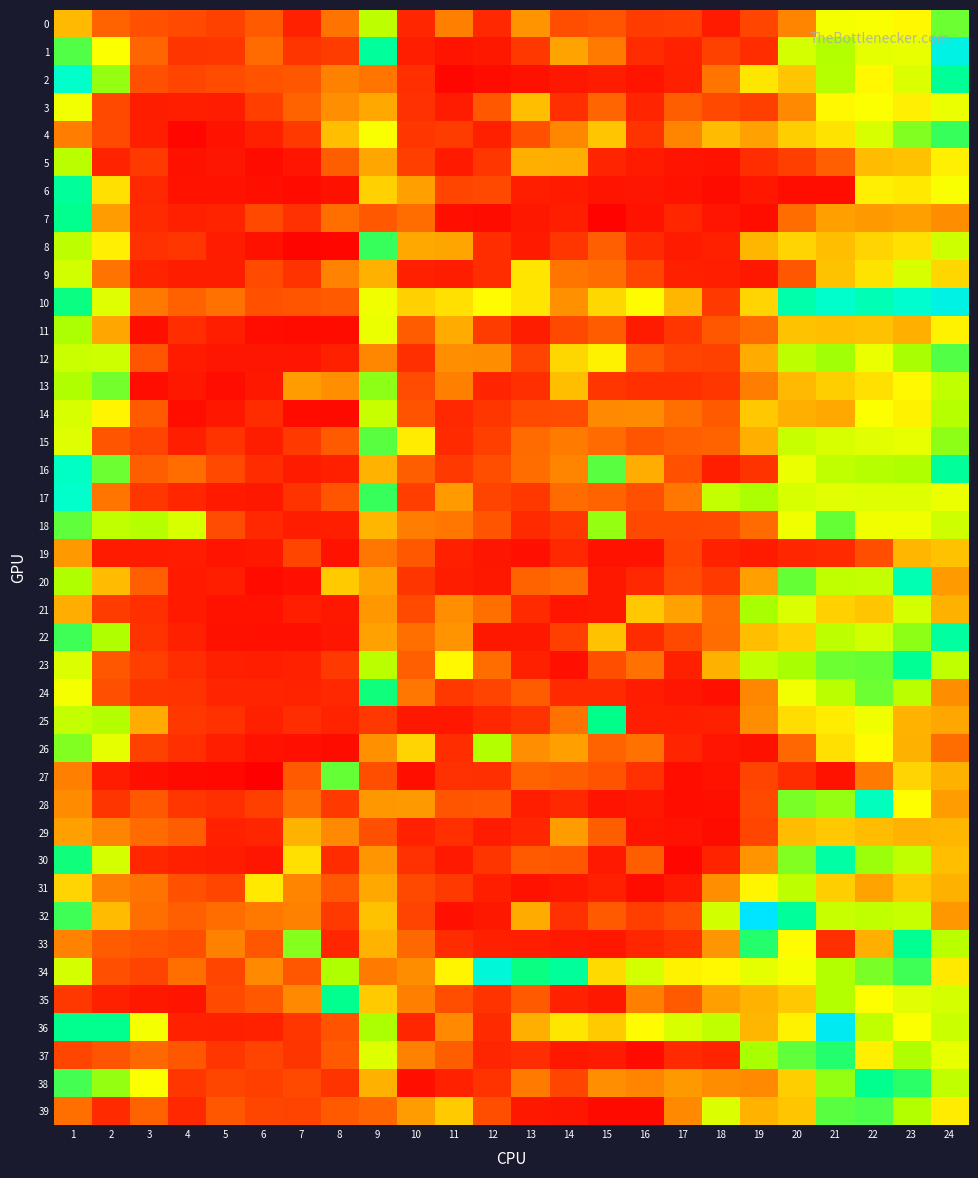

Reading right to left, what are all the values shown in this chart?

0: 24=1.9	23=1.5	22=1.6	21=1.6	20=1.2	19=0.9	18=0.6	17=0.8	16=0.8	15=0.9	14=0.9	13=1.2	12=0.7	11=1.1	10=0.7	9=1.7	8=1.1	7=0.7	6=1.0	5=0.9	4=0.9	3=0.9	2=1.0	1=1.4
1: 24=2.4	23=1.6	22=1.6	21=1.8	20=1.7	19=0.8	18=0.9	17=0.7	16=0.8	15=1.1	14=1.3	13=0.8	12=0.6	11=0.6	10=0.7	9=2.0	8=0.8	7=0.8	6=1.0	5=0.8	4=0.8	3=1.0	2=1.6	1=1.9
2: 24=2.0	23=1.7	22=1.5	21=1.7	20=1.4	19=1.5	18=1.1	17=0.7	16=0.6	15=0.7	14=0.6	13=0.6	12=0.5	11=0.4	10=0.8	9=1.1	8=1.1	7=1.0	6=0.9	5=0.9	4=0.9	3=0.9	2=1.8	1=2.2
3: 24=1.6	23=1.5	22=1.6	21=1.5	20=1.2	19=0.8	18=0.9	17=1.0	16=0.7	15=1.0	14=0.8	13=1.4	12=1.0	11=0.7	10=0.8	9=1.3	8=1.2	7=1.0	6=0.8	5=0.7	4=0.7	3=0.7	2=0.9	1=1.6
4: 24=1.9	23=1.8	22=1.7	21=1.5	20=1.4	19=1.3	18=1.4	17=1.2	16=0.8	15=1.4	14=1.2	13=0.9	12=0.7	11=0.8	10=0.8	9=1.6	8=1.4	7=0.8	6=0.7	5=0.6	4=0.4	3=0.7	2=0.9	1=1.1
5: 24=1.5	23=1.4	22=1.4	21=1.0	20=0.8	19=0.8	18=0.6	17=0.6	16=0.6	15=0.7	14=1.3	13=1.3	12=0.8	11=0.6	10=0.8	9=1.3	8=1.0	7=0.6	6=0.5	5=0.6	4=0.5	3=0.8	2=0.7	1=1.7
6: 24=1.6	23=1.5	22=1.5	21=0.5	20=0.5	19=0.6	18=0.5	17=0.6	16=0.6	15=0.6	14=0.6	13=0.7	12=0.9	11=0.9	10=1.3	9=1.4	8=0.5	7=0.5	6=0.5	5=0.6	4=0.6	3=0.7	2=1.5	1=2.0
7: 24=1.2	23=1.3	22=1.2	21=1.3	20=1.1	19=0.5	18=0.6	17=0.7	16=0.6	15=0.4	14=0.7	13=0.6	12=0.5	11=0.5	10=1.1	9=1.0	8=1.1	7=0.8	6=0.9	5=0.7	4=0.7	3=0.7	2=1.3	1=2.0
8: 24=1.7	23=1.5	22=1.4	21=1.4	20=1.4	19=1.4	18=0.7	17=0.6	16=0.7	15=1.0	14=0.8	13=0.6	12=0.8	11=1.3	10=1.3	9=1.9	8=0.4	7=0.4	6=0.5	5=0.6	4=0.8	3=0.8	2=1.5	1=1.7
9: 24=1.5	23=1.7	22=1.5	21=1.4	20=1.0	19=0.6	18=0.7	17=0.7	16=0.9	15=1.1	14=1.1	13=1.5	12=0.8	11=0.7	10=0.7	9=1.3	8=1.1	7=0.8	6=0.9	5=0.7	4=0.7	3=0.7	2=1.1	1=1.7
10: 24=2.4	23=2.2	22=2.1	21=2.2	20=2.1	19=1.4	18=0.8	17=1.4	16=1.5	15=1.4	14=1.2	13=1.5	12=1.6	11=1.5	10=1.4	9=1.6	8=1.0	7=0.9	6=0.9	5=1.1	4=1.0	3=1.1	2=1.6	1=2.0
11: 24=1.5	23=1.3	22=1.4	21=1.4	20=1.4	19=1.0	18=1.0	17=0.8	16=0.6	15=1.0	14=0.9	13=0.7	12=0.8	11=1.3	10=1.0	9=1.6	8=0.5	7=0.5	6=0.5	5=0.7	4=0.8	3=0.5	2=1.3	1=1.8
12: 24=1.9	23=1.8	22=1.6	21=1.8	20=1.7	19=1.3	18=0.9	17=0.9	16=1.0	15=1.5	14=1.5	13=0.9	12=1.2	11=1.2	10=0.8	9=1.2	8=0.7	7=0.6	6=0.6	5=0.6	4=0.6	3=0.9	2=1.7	1=1.7
13: 24=1.7	23=1.5	22=1.5	21=1.4	20=1.4	19=1.1	18=0.8	17=0.8	16=0.8	15=0.8	14=1.4	13=0.8	12=0.7	11=1.1	10=0.9	9=1.8	8=1.2	7=1.3	6=0.6	5=0.5	4=0.6	3=0.5	2=1.8	1=1.8
14: 24=1.7	23=1.5	22=1.6	21=1.3	20=1.3	19=1.4	18=1.0	17=1.1	16=1.2	15=1.2	14=0.9	13=0.9	12=0.8	11=0.7	10=0.9	9=1.7	8=0.5	7=0.5	6=0.8	5=0.6	4=0.5	3=1.0	2=1.5	1=1.7
15: 24=1.8	23=1.6	22=1.6	21=1.7	20=1.7	19=1.3	18=1.0	17=1.0	16=0.9	15=1.0	14=1.1	13=1.0	12=0.8	11=0.7	10=1.5	9=1.9	8=1.0	7=0.8	6=0.7	5=0.8	4=0.7	3=0.9	2=0.9	1=1.6
16: 24=2.0	23=1.8	22=1.7	21=1.7	20=1.6	19=0.8	18=0.7	17=0.9	16=1.3	15=1.9	14=1.2	13=1.0	12=0.9	11=0.8	10=1.0	9=1.3	8=0.7	7=0.6	6=0.8	5=0.9	4=1.0	3=1.0	2=1.9	1=2.2
17: 24=1.6	23=1.6	22=1.6	21=1.6	20=1.7	19=1.8	18=1.7	17=1.1	16=0.9	15=1.0	14=1.0	13=0.8	12=0.9	11=1.2	10=0.8	9=1.9	8=0.9	7=0.8	6=0.6	5=0.6	4=0.7	3=0.8	2=1.1	1=2.2
18: 24=1.7	23=1.6	22=1.6	21=1.9	20=1.6	19=1.0	18=0.9	17=0.9	16=0.9	15=1.8	14=0.8	13=0.7	12=0.9	11=1.1	10=1.1	9=1.4	8=0.7	7=0.7	6=0.7	5=0.9	4=1.7	3=1.7	2=1.7	1=1.9
19: 24=1.4	23=1.4	22=0.9	21=0.7	20=0.7	19=0.6	18=0.7	17=0.9	16=0.6	15=0.6	14=0.7	13=0.5	12=0.6	11=0.7	10=1.0	9=1.1	8=0.6	7=0.9	6=0.6	5=0.6	4=0.7	3=0.6	2=0.6	1=1.2
20: 24=1.2	23=2.1	22=1.7	21=1.7	20=1.9	19=1.3	18=0.8	17=0.9	16=0.7	15=0.6	14=1.0	13=1.0	12=0.6	11=0.7	10=0.8	9=1.3	8=1.4	7=0.5	6=0.5	5=0.7	4=0.6	3=1.0	2=1.4	1=1.8
21: 24=1.3	23=1.7	22=1.4	21=1.4	20=1.7	19=1.8	18=1.1	17=1.3	16=1.4	15=0.6	14=0.6	13=0.7	12=1.1	11=1.2	10=0.9	9=1.2	8=0.6	7=0.7	6=0.6	5=0.6	4=0.6	3=0.8	2=0.8	1=1.3
22: 24=2.1	23=1.8	22=1.7	21=1.7	20=1.4	19=1.4	18=1.0	17=0.9	16=0.8	15=1.4	14=0.8	13=0.6	12=0.6	11=1.2	10=1.1	9=1.3	8=0.6	7=0.5	6=0.5	5=0.5	4=0.7	3=0.8	2=1.8	1=1.9
23: 24=1.7	23=2.0	22=1.9	21=1.9	20=1.8	19=1.7	18=1.3	17=0.7	16=1.1	15=0.9	14=0.5	13=0.7	12=1.0	11=1.5	10=1.0	9=1.7	8=0.8	7=0.7	6=0.7	5=0.7	4=0.8	3=0.8	2=1.0	1=1.6
24: 24=1.2	23=1.7	22=1.9	21=1.7	20=1.6	19=1.2	18=0.5	17=0.6	16=0.7	15=0.7	14=0.7	13=1.0	12=0.9	11=0.8	10=1.1	9=2.0	8=0.7	7=0.7	6=0.7	5=0.7	4=0.8	3=0.8	2=0.9	1=1.6
25: 24=1.3	23=1.4	22=1.6	21=1.5	20=1.5	19=1.2	18=0.7	17=0.7	16=0.7	15=2.0	14=1.1	13=0.8	12=0.7	11=0.6	10=0.6	9=0.8	8=0.7	7=0.8	6=0.7	5=0.8	4=0.8	3=1.3	2=1.8	1=1.7
26: 24=1.0	23=1.3	22=1.5	21=1.5	20=1.0	19=0.5	18=0.6	17=0.7	16=1.1	15=1.0	14=1.3	13=1.2	12=1.8	11=0.8	10=1.4	9=1.2	8=0.5	7=0.5	6=0.6	5=0.7	4=0.8	3=0.8	2=1.6	1=1.8
27: 24=1.3	23=1.4	22=1.1	21=0.6	20=0.8	19=0.9	18=0.6	17=0.5	16=0.8	15=0.9	14=1.0	13=1.0	12=0.8	11=0.8	10=0.5	9=0.9	8=1.9	7=1.0	6=0.4	5=0.5	4=0.5	3=0.5	2=0.7	1=1.1
28: 24=1.3	23=1.6	22=2.2	21=1.8	20=1.8	19=0.9	18=0.5	17=0.5	16=0.6	15=0.6	14=0.7	13=0.7	12=1.0	11=0.9	10=1.2	9=1.2	8=0.8	7=1.0	6=0.8	5=0.8	4=0.8	3=1.0	2=0.8	1=1.2
29: 24=1.4	23=1.3	22=1.4	21=1.4	20=1.4	19=0.9	18=0.5	17=0.6	16=0.6	15=1.0	14=1.3	13=0.7	12=0.6	11=0.8	10=0.7	9=0.9	8=1.2	7=1.3	6=0.7	5=0.7	4=1.0	3=1.0	2=1.2	1=1.3
30: 24=1.4	23=1.7	22=1.8	21=2.1	20=1.8	19=1.2	18=0.7	17=0.5	16=1.0	15=0.6	14=1.0	13=1.0	12=0.8	11=0.6	10=0.8	9=1.2	8=0.7	7=1.5	6=0.6	5=0.7	4=0.7	3=0.7	2=1.7	1=2.0
31: 24=1.3	23=1.4	22=1.3	21=1.4	20=1.7	19=1.5	18=1.2	17=0.6	16=0.5	15=0.7	14=0.6	13=0.6	12=0.7	11=0.8	10=0.9	9=1.3	8=1.0	7=1.2	6=1.5	5=0.9	4=0.9	3=1.1	2=1.1	1=1.4
32: 24=1.2	23=1.7	22=1.7	21=1.7	20=2.0	19=2.5	18=1.7	17=0.9	16=0.8	15=1.0	14=0.8	13=1.3	12=0.6	11=0.5	10=0.9	9=1.4	8=0.8	7=1.1	6=1.1	5=1.0	4=1.0	3=1.1	2=1.4	1=1.9
33: 24=1.7	23=2.0	22=1.3	21=0.8	20=1.6	19=1.9	18=1.2	17=0.8	16=0.7	15=0.6	14=0.6	13=0.7	12=0.7	11=0.8	10=1.0	9=1.3	8=0.7	7=1.8	6=1.0	5=1.1	4=0.9	3=0.9	2=1.0	1=1.1
34: 24=1.5	23=1.9	22=1.8	21=1.8	20=1.6	19=1.6	18=1.5	17=1.5	16=1.7	15=1.5	14=2.0	13=2.0	12=2.3	11=1.5	10=1.2	9=1.1	8=1.8	7=1.0	6=1.2	5=0.9	4=1.1	3=0.9	2=0.9	1=1.7
35: 24=1.7	23=1.6	22=1.6	21=1.8	20=1.4	19=1.3	18=1.3	17=1.0	16=1.1	15=0.6	14=0.7	13=1.0	12=0.8	11=0.9	10=1.1	9=1.4	8=2.0	7=1.2	6=1.0	5=0.9	4=0.6	3=0.6	2=0.7	1=0.8
36: 24=1.7	23=1.6	22=1.7	21=2.4	20=1.5	19=1.4	18=1.7	17=1.7	16=1.5	15=1.4	14=1.5	13=1.3	12=0.7	11=1.2	10=0.7	9=1.8	8=0.9	7=0.8	6=0.7	5=0.7	4=0.7	3=1.6	2=2.0	1=2.0
37: 24=1.6	23=1.8	22=1.5	21=1.9	20=1.9	19=1.8	18=0.7	17=0.7	16=0.5	15=0.6	14=0.6	13=0.8	12=0.7	11=1.0	10=1.1	9=1.6	8=1.0	7=0.8	6=0.9	5=0.8	4=1.0	3=1.0	2=0.9	1=0.9
38: 24=1.7	23=1.9	22=2.0	21=1.8	20=1.4	19=1.2	18=1.2	17=1.2	16=1.2	15=1.2	14=0.9	13=1.1	12=0.8	11=0.7	10=0.5	9=1.3	8=0.8	7=0.9	6=0.8	5=0.9	4=0.8	3=1.6	2=1.8	1=1.9
39: 24=1.5	23=1.8	22=1.9	21=1.9	20=1.4	19=1.3	18=1.6	17=1.2	16=0.5	15=0.5	14=0.6	13=0.6	12=0.9	11=1.4	10=1.3	9=1.0	8=1.0	7=0.9	6=0.9	5=1.0	4=0.7	3=1.0	2=0.7	1=1.1